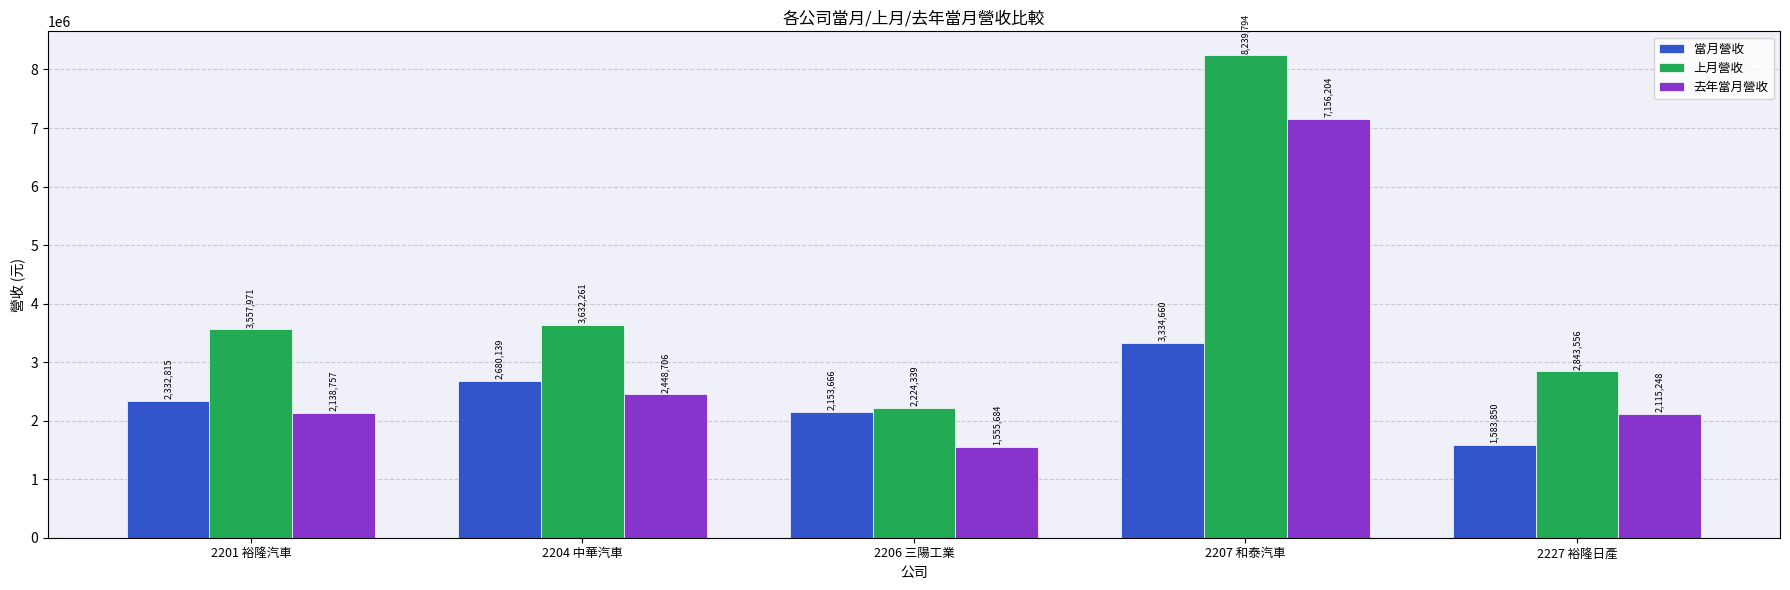

What value does the 上月營收 series have at 2201 裕隆汽車, to the nearest 100?

3558000